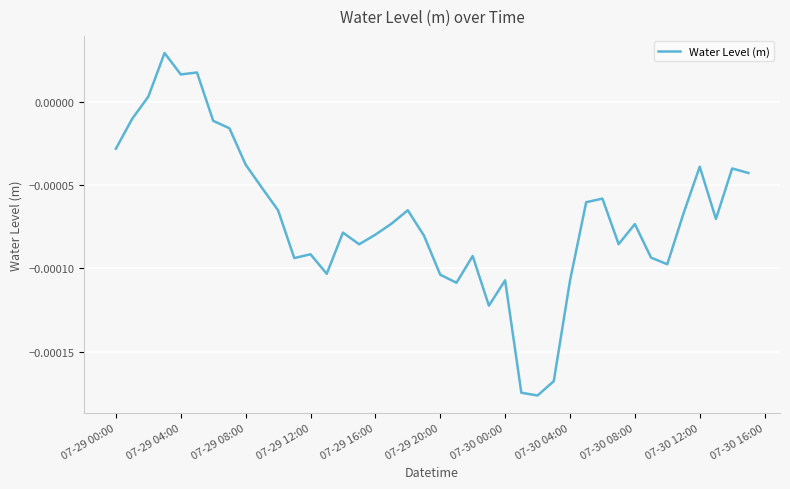

Does the chart display data point markers on the line(s)?

No